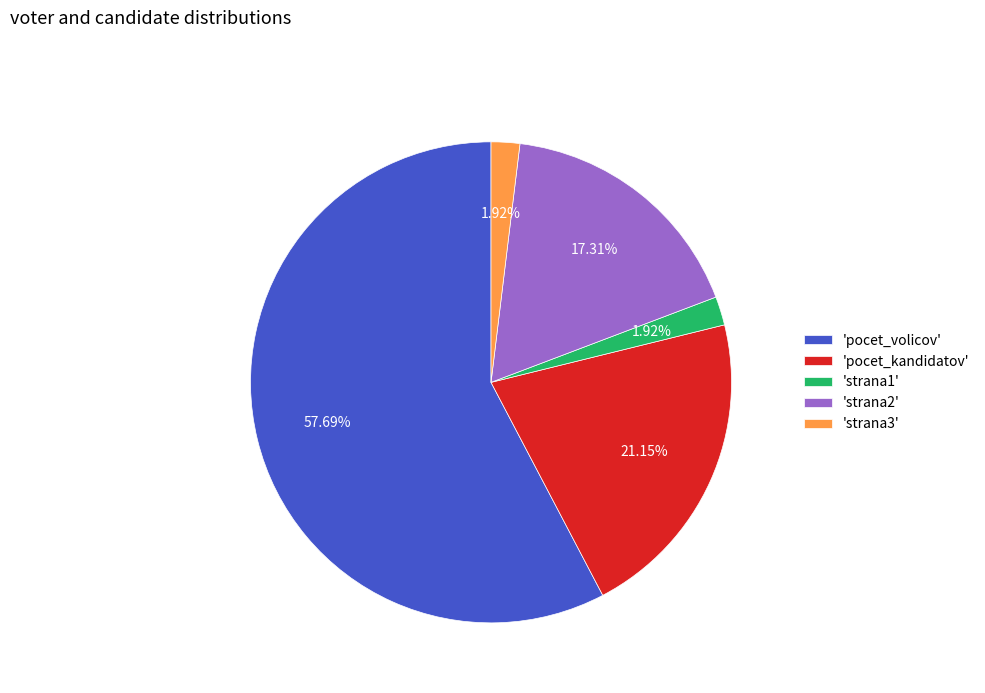

Combined, do 'pocet_volicov' and 'pocet_kandidatov' account for over 50%?

Yes